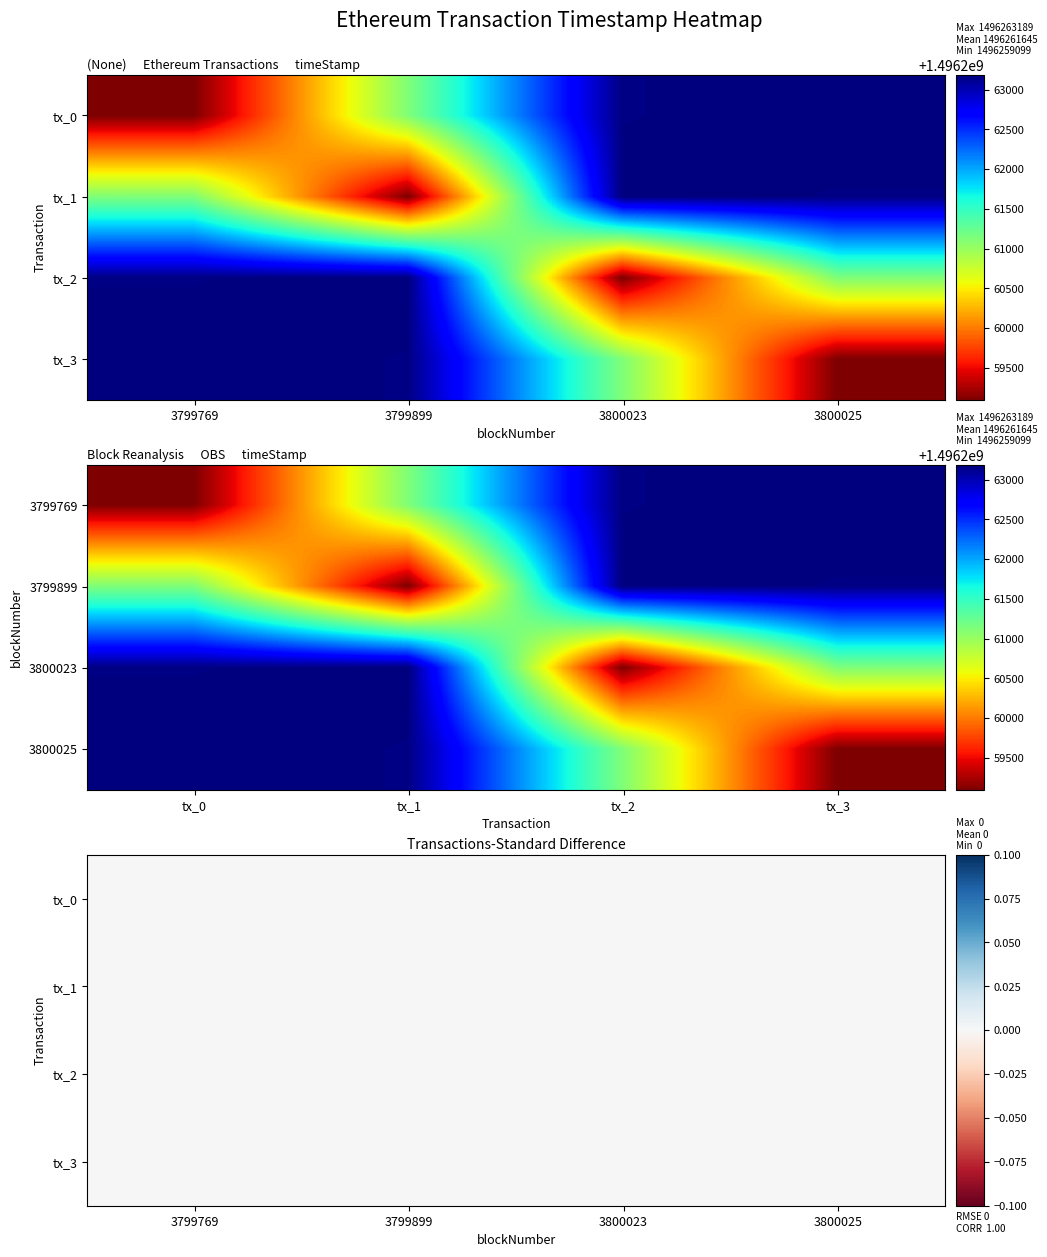

Read the Row 0 value at 3800025, to the nearest 100.

1496263200